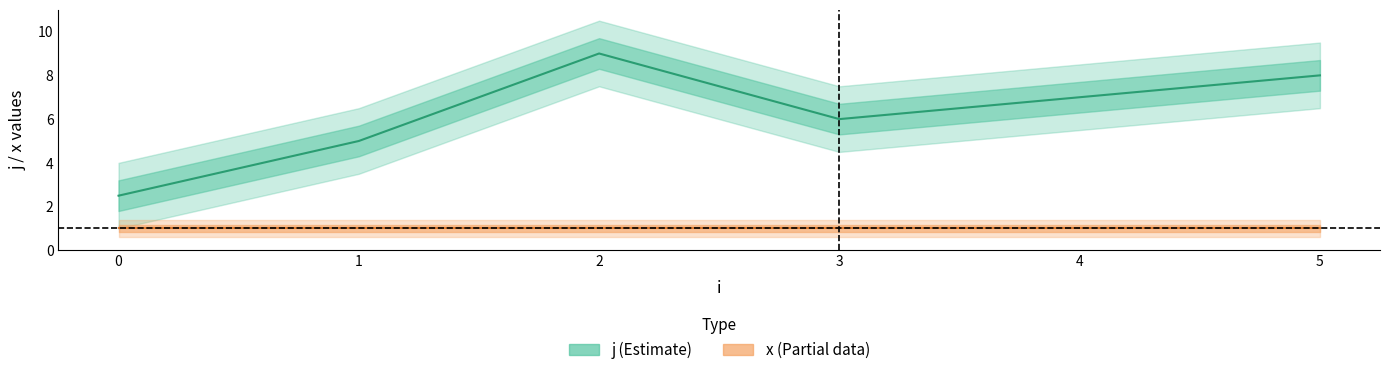

How many lines are shown in the chart?

2